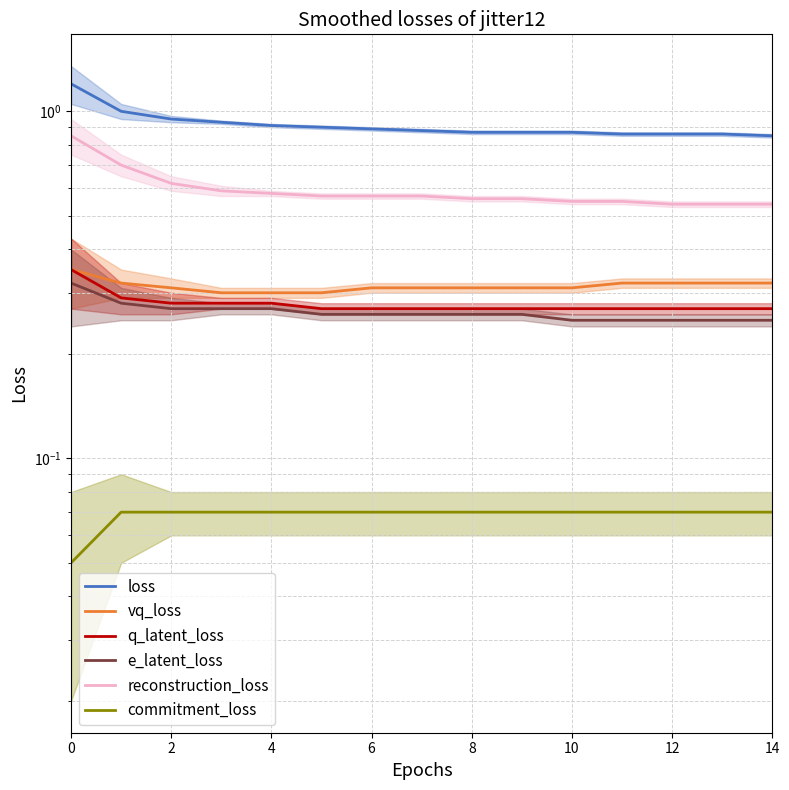

What are all the series names shown in the legend?

loss, vq_loss, q_latent_loss, e_latent_loss, reconstruction_loss, commitment_loss